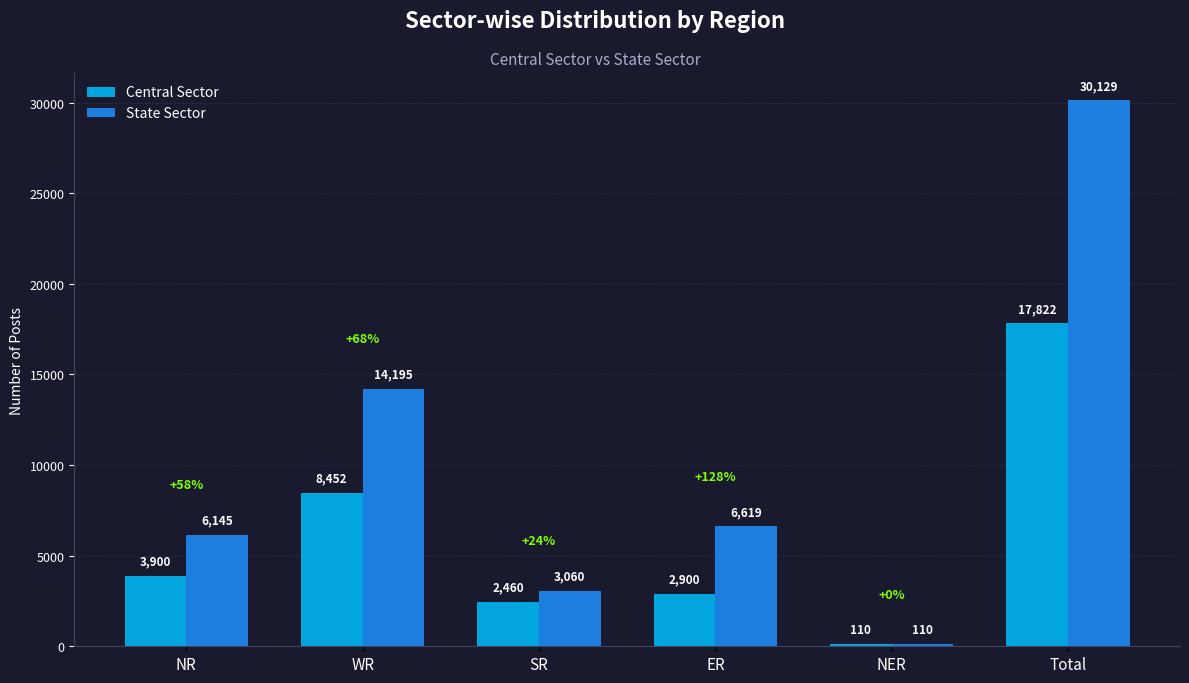

Is it true that State Sector equals 1376 at SR?

False